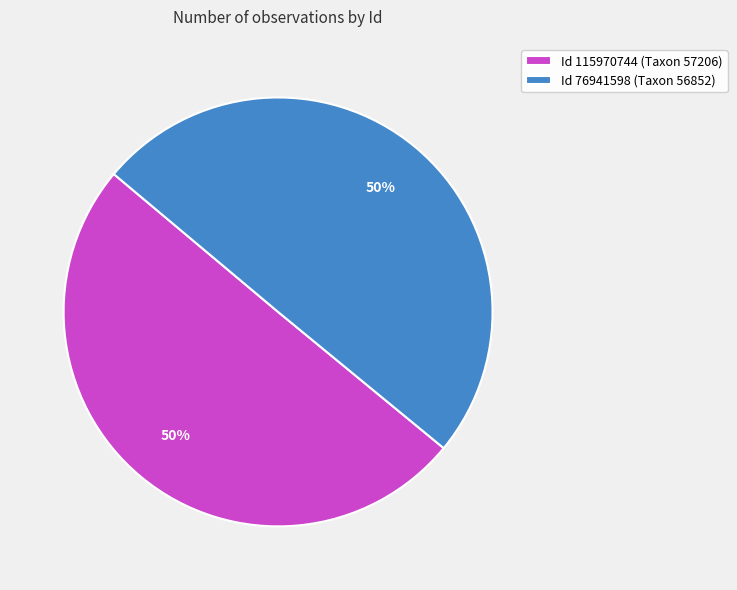

Combined, do Id 115970744 (Taxon 57206) and Id 76941598 (Taxon 56852) account for over 50%?

Yes